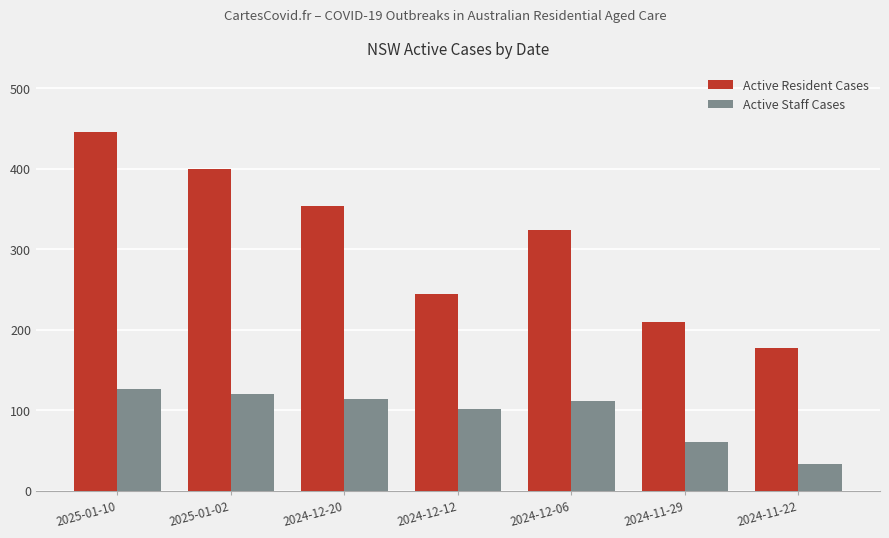

The value of Active Resident Cases at 2025-01-10 is 179. True or false?

False